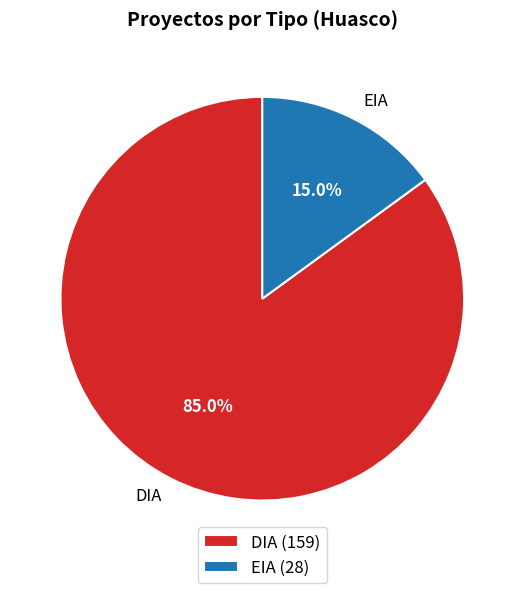

What percentage is NOT represented by EIA?

85.0%